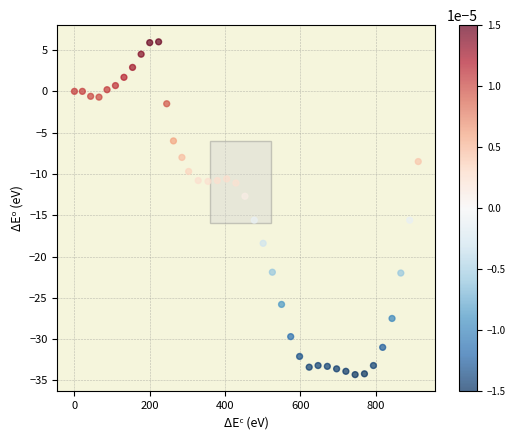

What is the range of Y values (max minus min)?

40.3